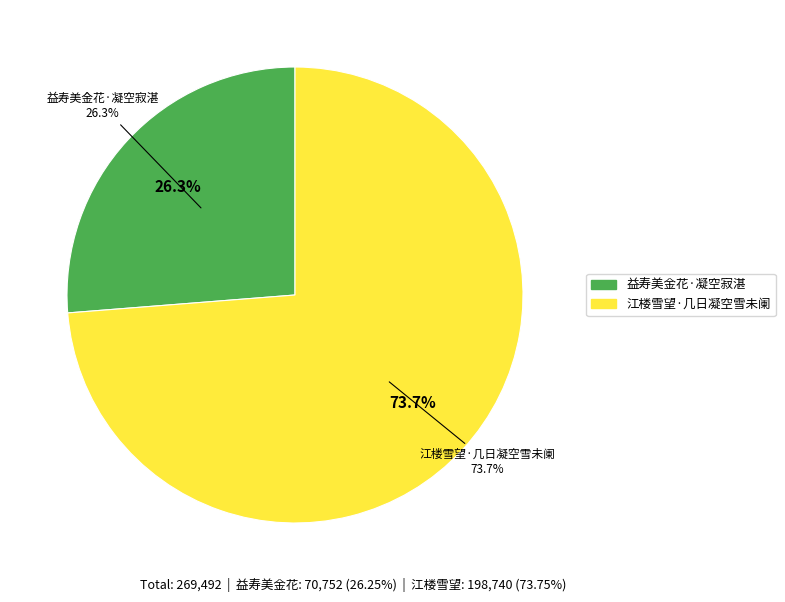

How many segments does this pie chart have?

2